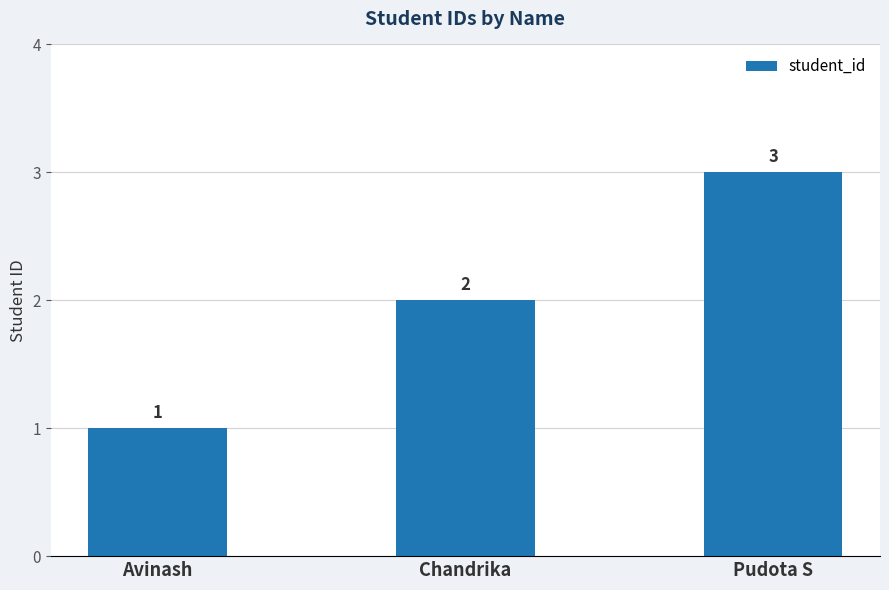

True or false: the data shows 3 at Chandrika.

False